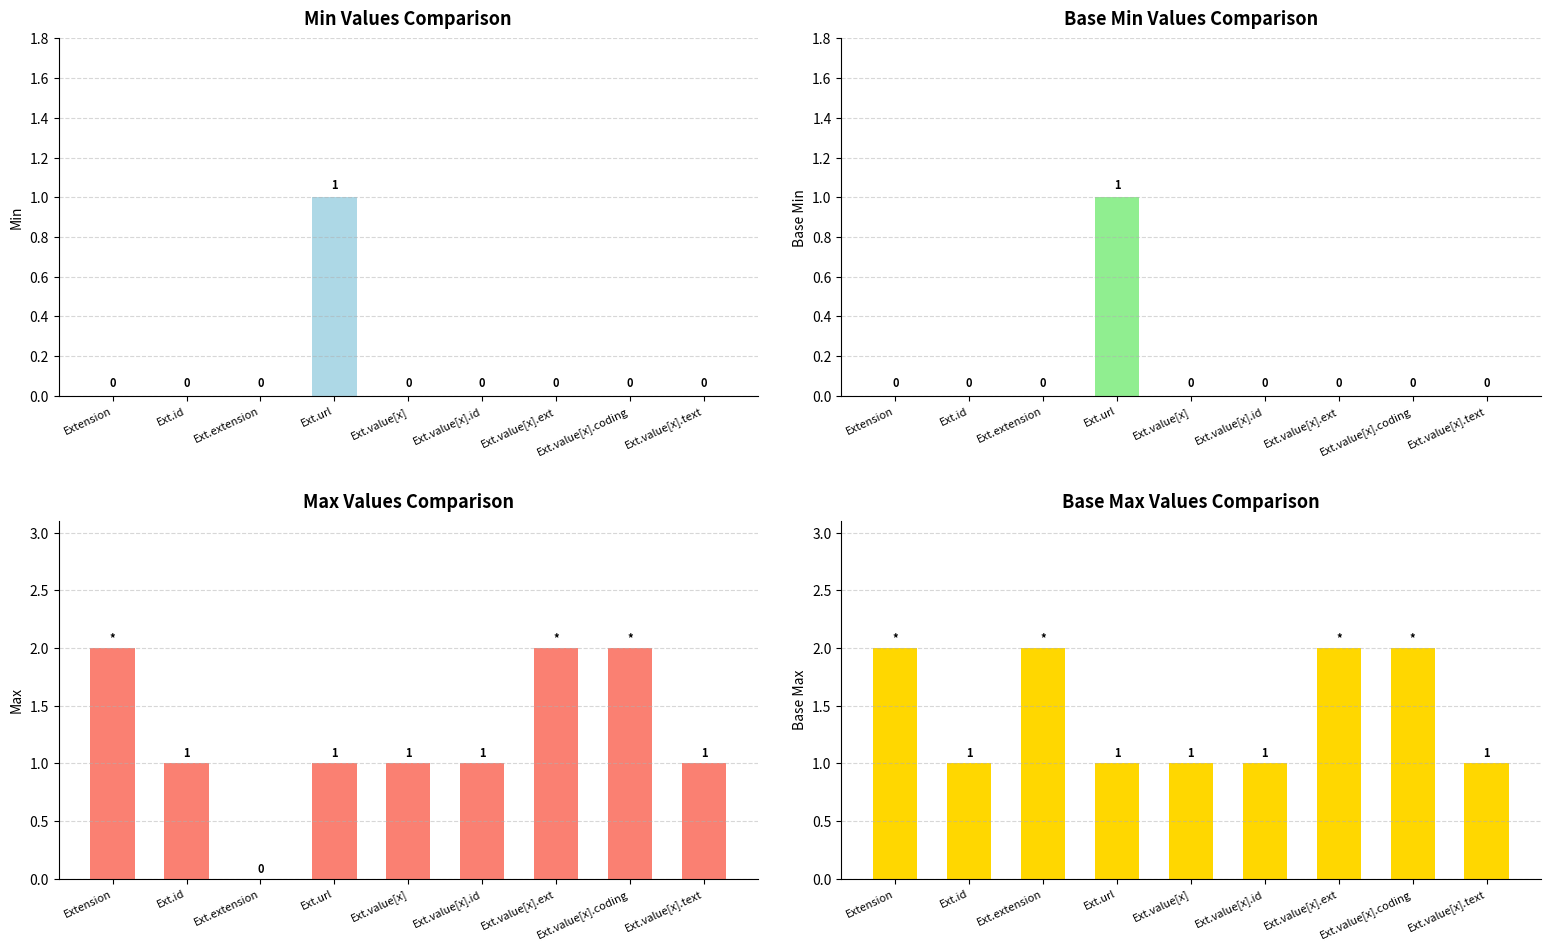

What is the label of the 8th bar from the left?

Ext.value[x].coding